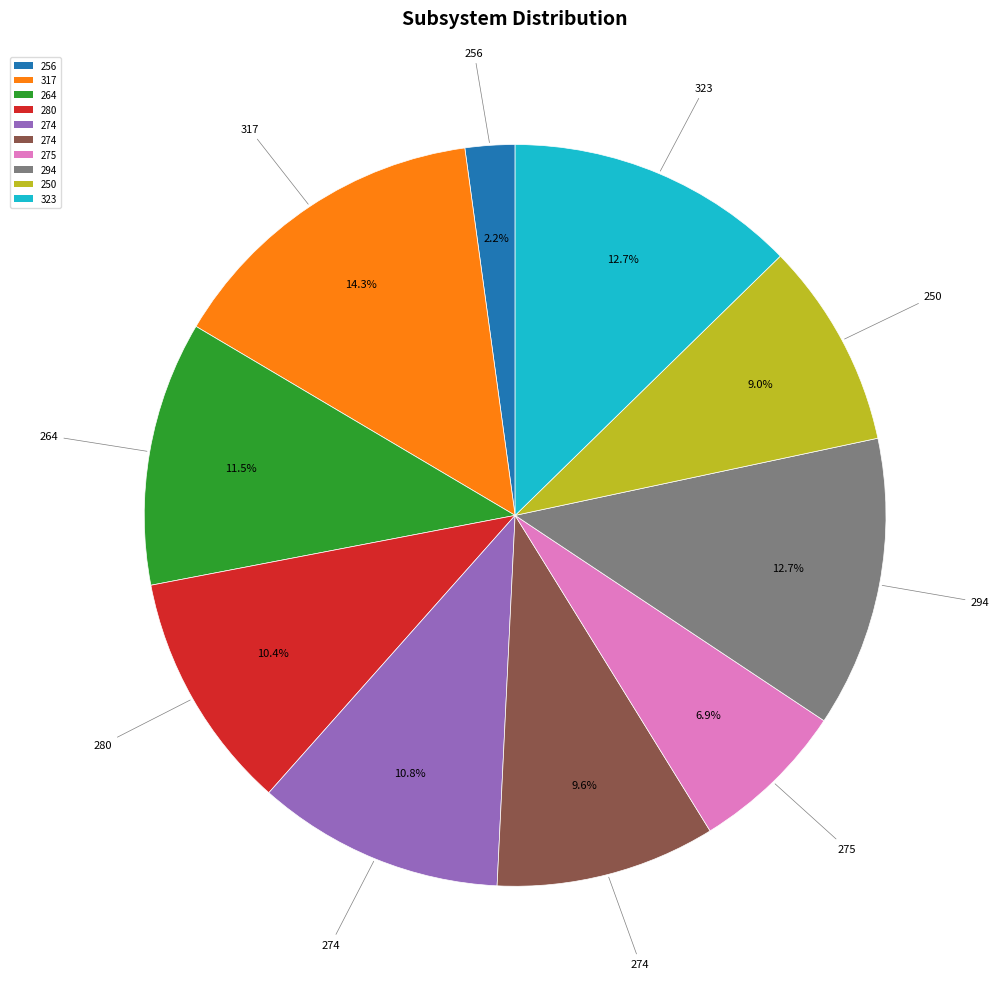

Does any single category account for the majority?

No